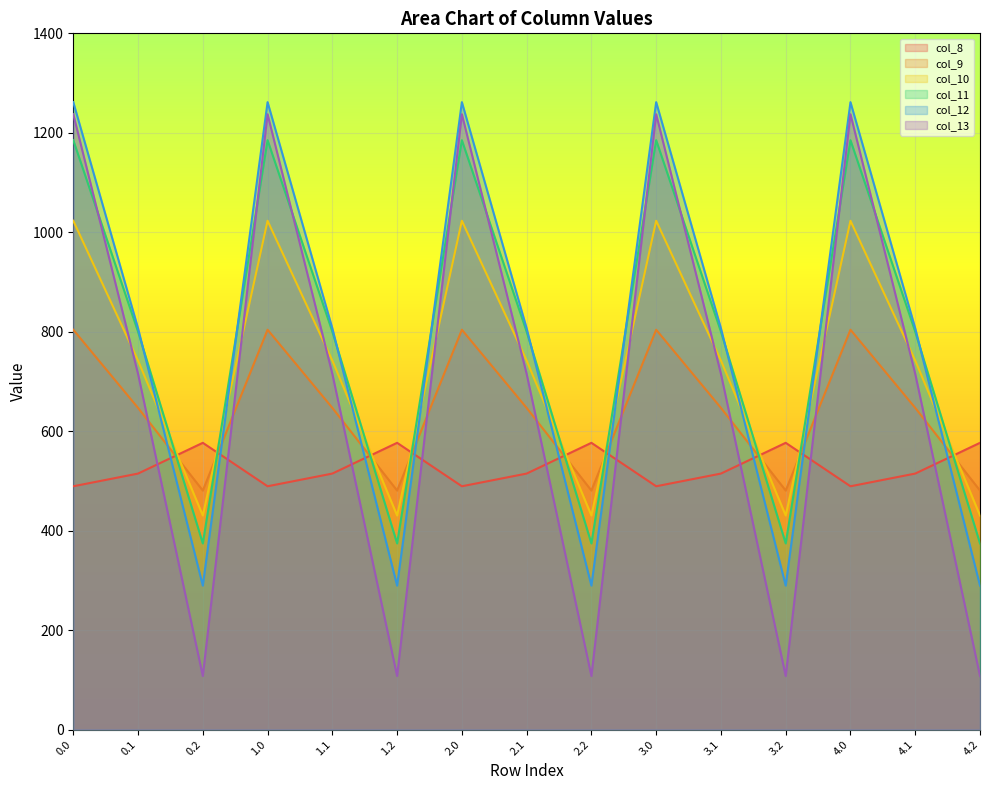

Between 0.2 and 2.0, which series saw the biggest shift?

col_13